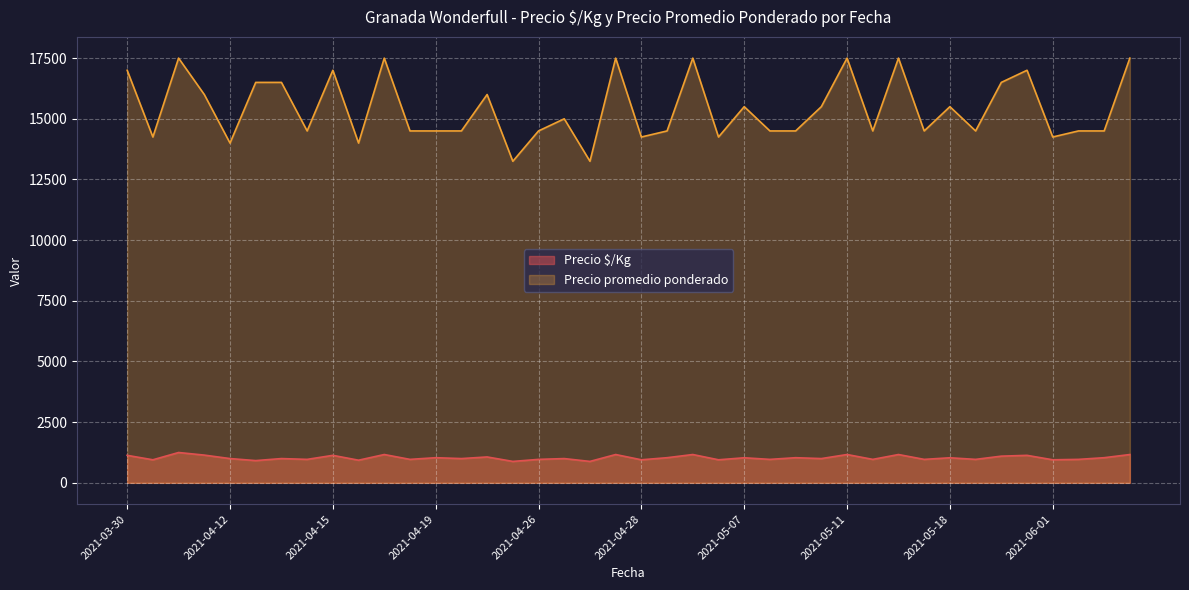

True or false: Precio promedio ponderado and Precio é$/Kg intersect in this chart.

False